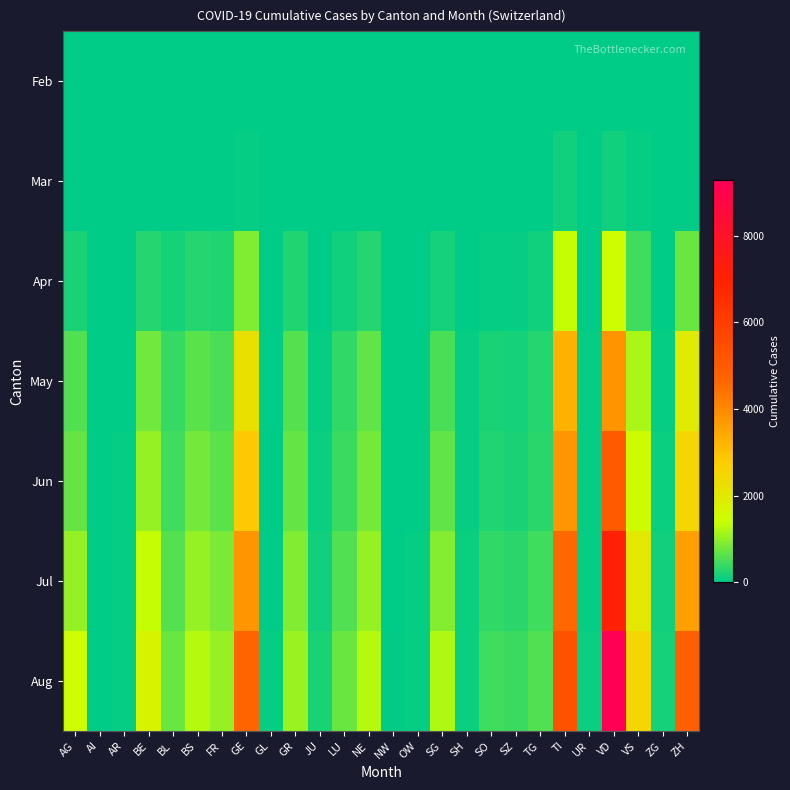

Reading left to right, list all the values displayed in this chart.

Feb: AG=0	AI=0	AR=0	BE=0	BL=0	BS=0	FR=0	GE=0	GL=0	GR=0	JU=0	LU=0	NE=0	NW=0	OW=0	SG=0	SH=0	SO=0	SZ=0	TG=0	TI=0	UR=0	VD=0	VS=0	ZG=0	ZH=0
Mar: AG=11	AI=0	AR=2	BE=16	BL=10	BS=16	FR=20	GE=68	GL=2	GR=23	JU=0	LU=7	NE=22	NW=0	OW=0	SG=7	SH=1	SO=2	SZ=4	TG=7	TI=120	UR=0	VD=110	VS=37	ZG=1	ZH=27
Apr: AG=193	AI=2	AR=13	BE=285	BL=155	BS=257	FR=221	GE=889	GL=14	GR=246	JU=19	LU=116	NE=265	NW=4	OW=7	SG=167	SH=18	SO=64	SZ=60	TG=109	TI=1344	UR=19	VD=1476	VS=466	ZG=27	ZH=731
May: AG=554	AI=7	AR=33	BE=797	BL=386	BS=640	FR=527	GE=2232	GL=20	GR=584	JU=70	LU=334	NE=670	NW=12	OW=22	SG=530	SH=48	SO=189	SZ=169	TG=262	TI=3282	UR=42	VD=3836	VS=1178	ZG=63	ZH=1927
Jun: AG=714	AI=7	AR=42	BE=1015	BL=463	BS=798	FR=635	GE=2844	GL=24	GR=712	JU=93	LU=433	NE=808	NW=15	OW=28	SG=668	SH=57	SO=237	SZ=213	TG=316	TI=3774	UR=52	VD=5015	VS=1492	ZG=74	ZH=2536
Jul: AG=1021	AI=10	AR=57	BE=1358	BL=597	BS=1027	FR=835	GE=3782	GL=30	GR=894	JU=139	LU=578	NE=1026	NW=20	OW=38	SG=912	SH=75	SO=334	SZ=303	TG=435	TI=4624	UR=65	VD=7092	VS=2012	ZG=110	ZH=3621
Aug: AG=1456	AI=14	AR=72	BE=1718	BL=731	BS=1261	FR=1041	GE=4683	GL=37	GR=1061	JU=195	LU=737	NE=1234	NW=27	OW=50	SG=1230	SH=95	SO=445	SZ=429	TG=574	TI=5303	UR=80	VD=9278	VS=2533	ZG=154	ZH=4886